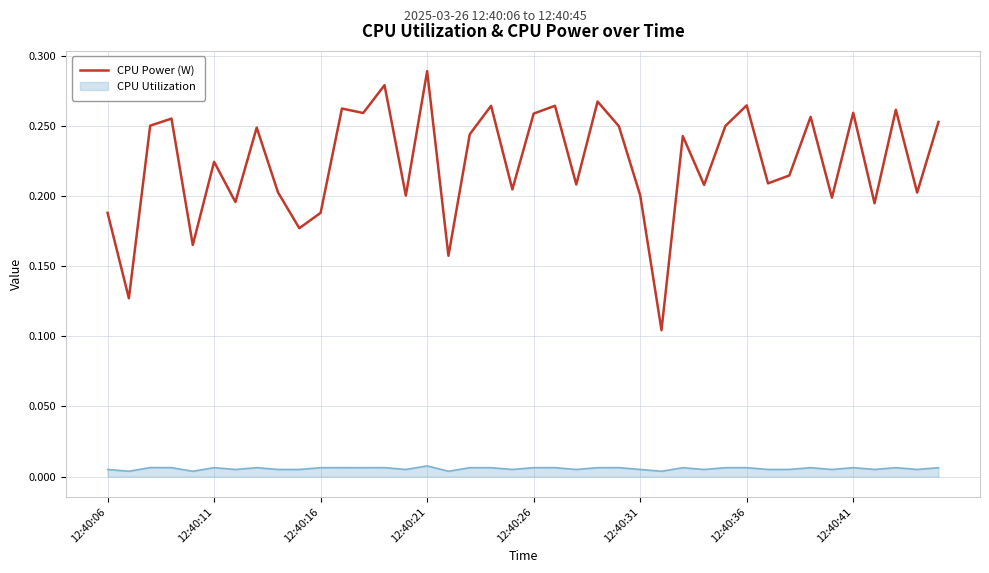

True or false: CPU Utilization and CPU Power (W) cross at least once.

False